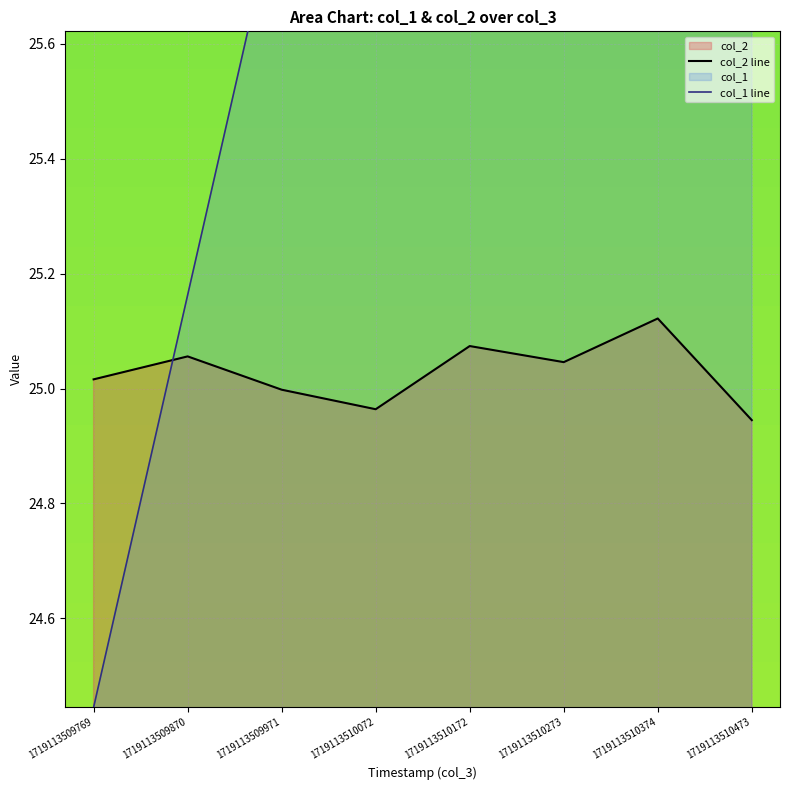

At which category does the chart reach its peak across all series?

1719113510473